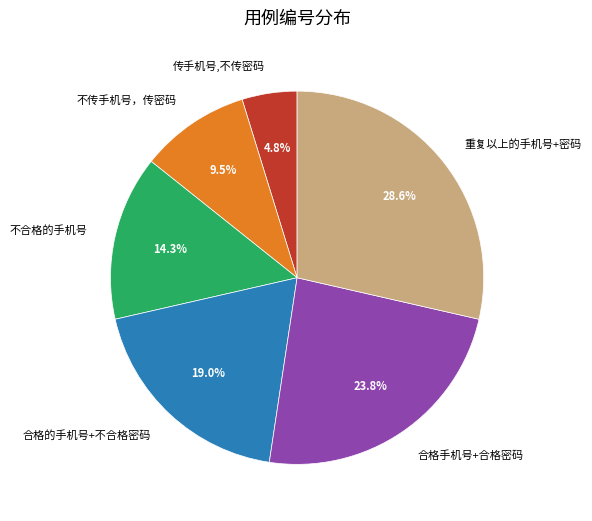

Rank the categories by value from lowest to highest.

传手机号,不传密码, 不传手机号，传密码, 不合格的手机号, 合格的手机号+不合格密码, 合格手机号+合格密码, 重复以上的手机号+密码